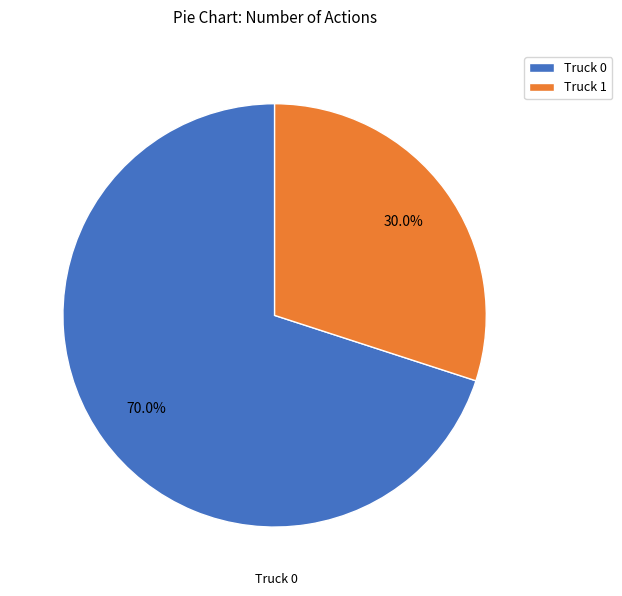

Is it true that Truck 0 is 70% of the pie?

True